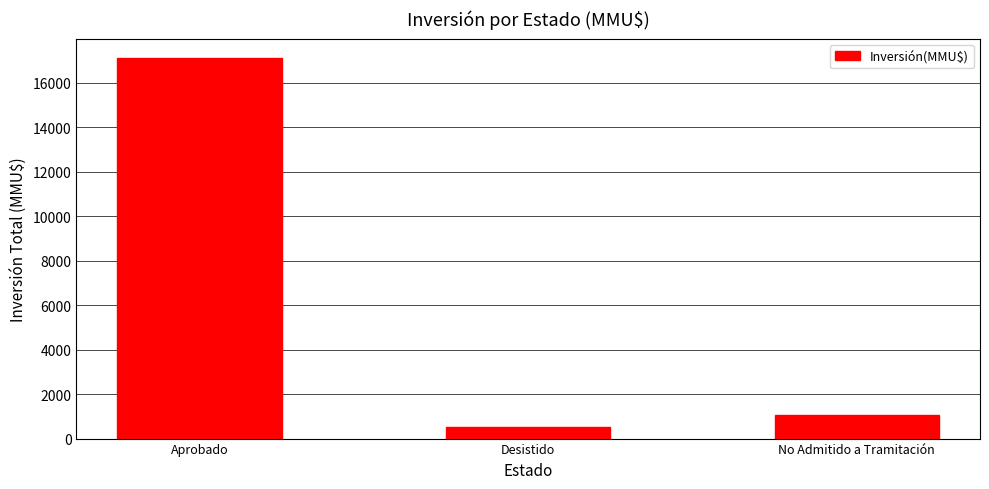

Reading right to left, extract all data points from this chart.

1066	500	17136